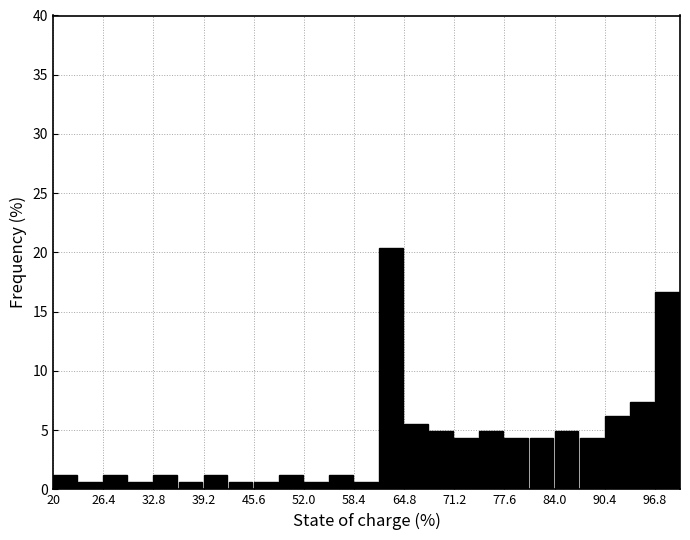

Around what value on the x-axis is the tallest bar? Give the approximate position of its centre, as read against the axis.

63